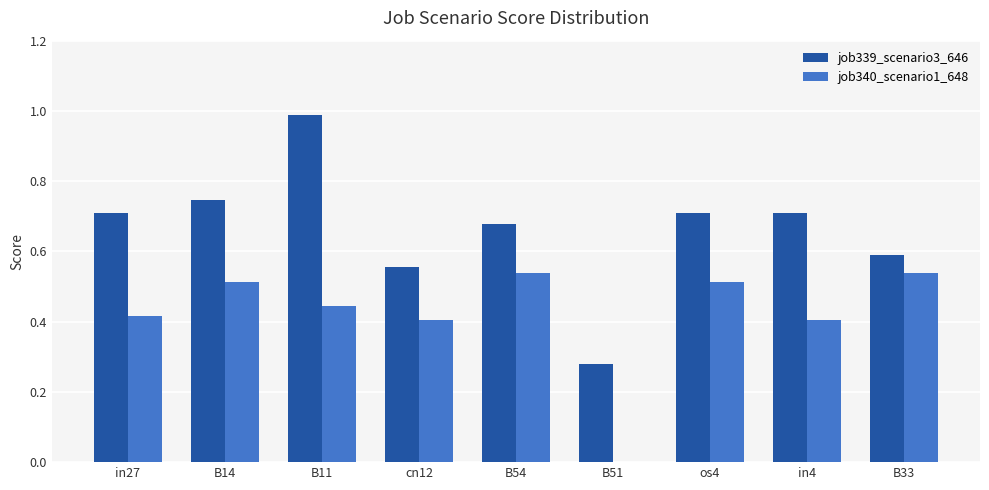

Which label corresponds to the largest value in the chart?

B11